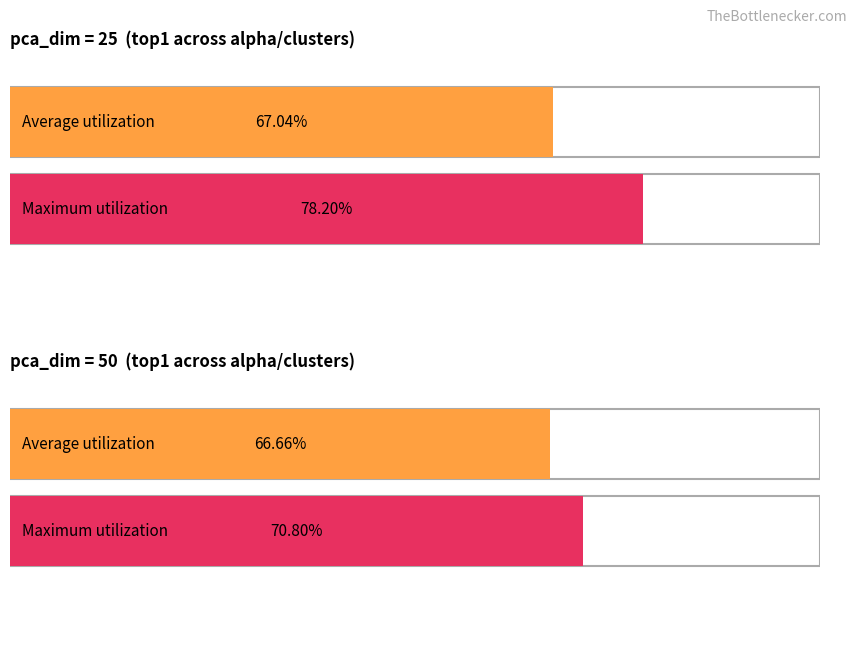

Which category has the lowest value in the Average utilization series?

pca_dim=50